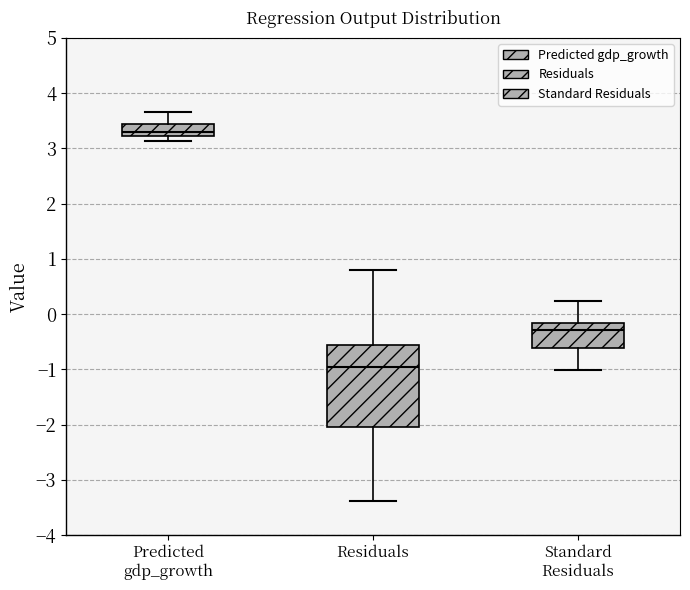

Which box is the tallest, from its lower edge to its upper edge?

Residuals